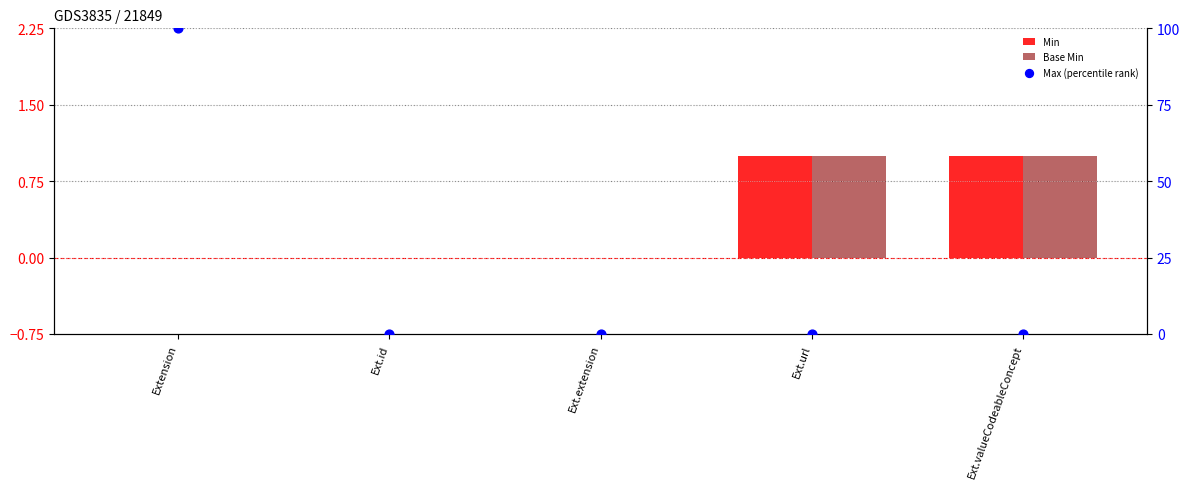

At how many categories does at least one series exceed 97?

1